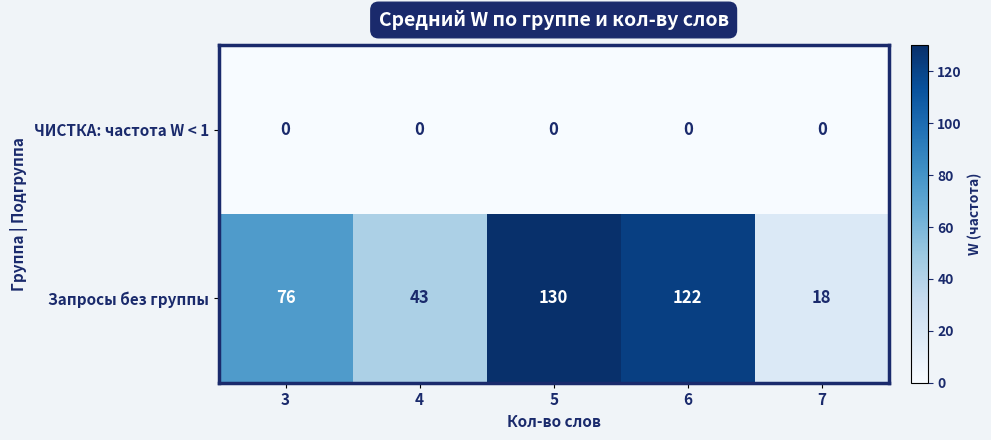

Rank the series by their maximum value, from lowest to highest.

ЧИСТКА: частота W < 1, Запросы без группы